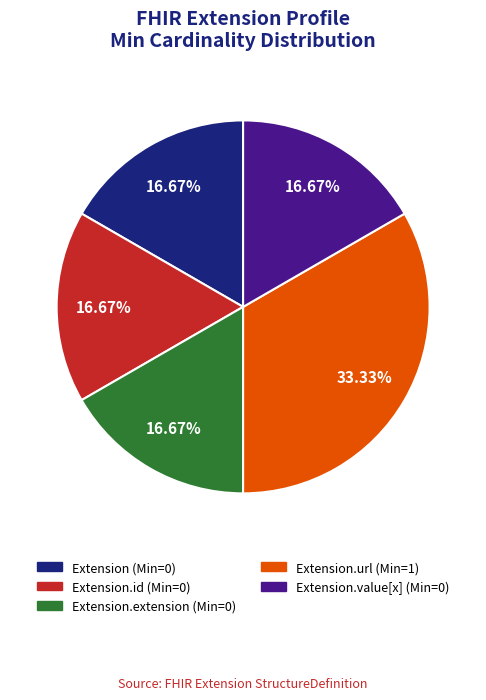

Is there any slice that represents more than half of the pie?

No